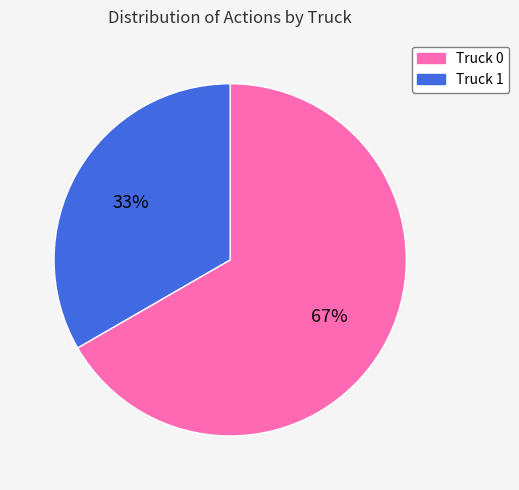

Do Truck 1 and Truck 0 together represent more than half of the pie?

Yes